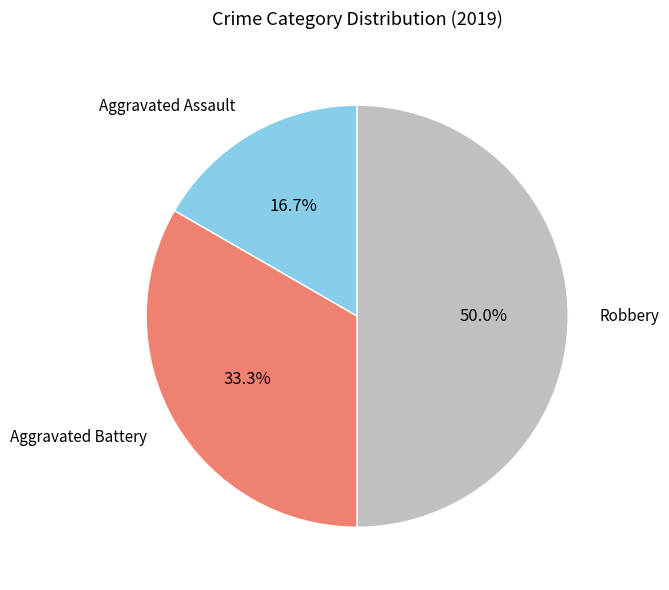

Which category has the biggest portion of the pie?

Robbery